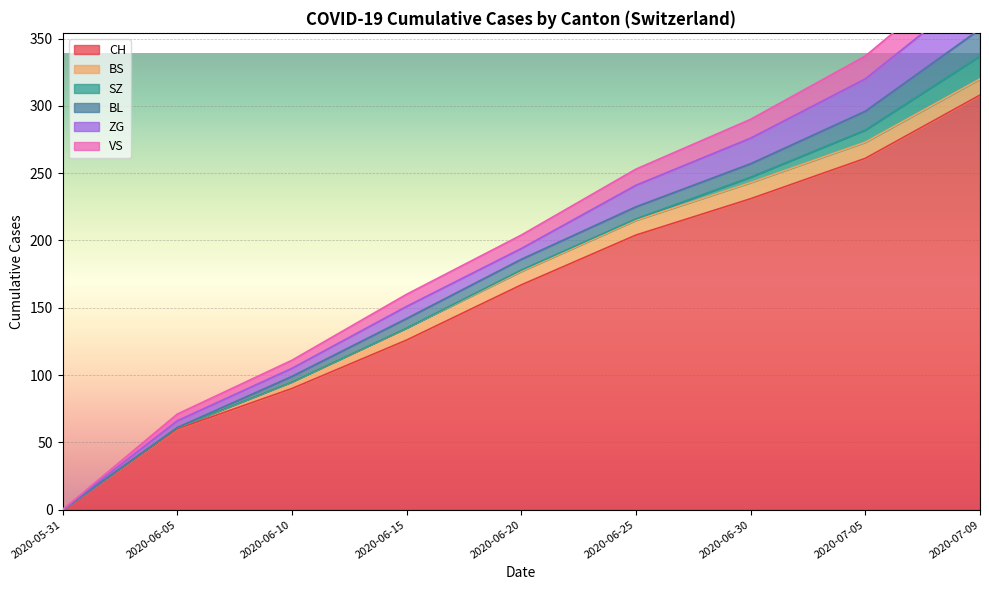

True or false: SZ has more than 1 points higher than both neighbors.

False